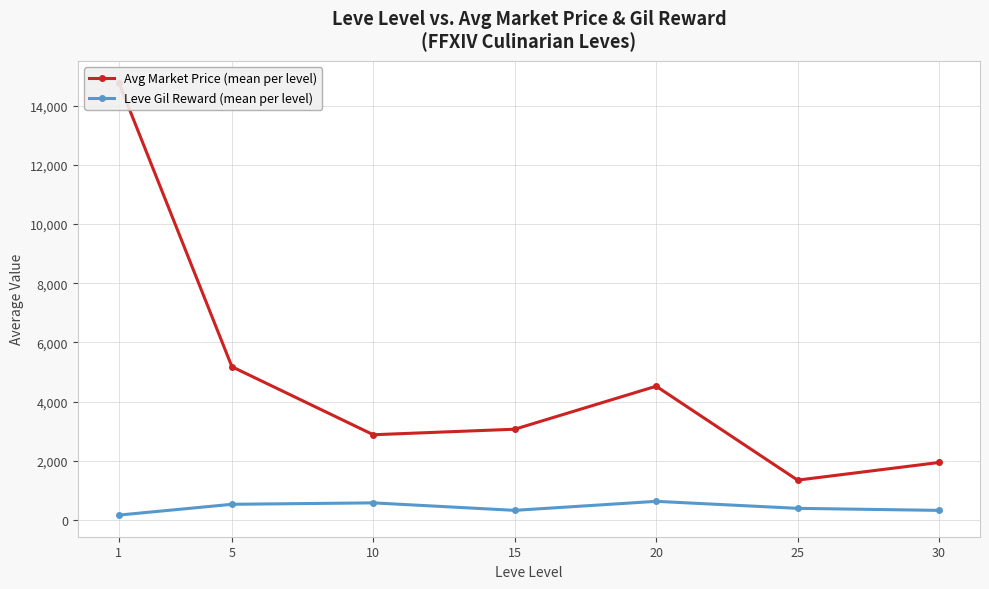

What is the sum of all Leve Gil Reward (mean per level) values?

2934.3